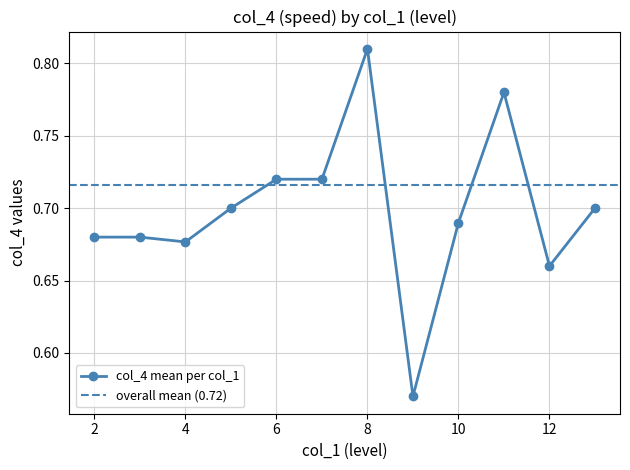

The col_4 mean per col_1 series shows 0.5 at 6. True or false?

False